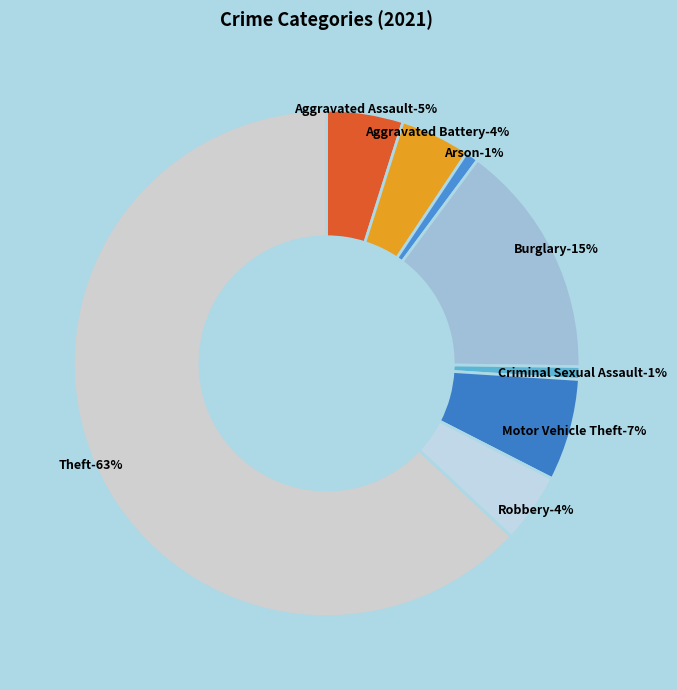

To the nearest percent, what is the average slice percentage?

12%